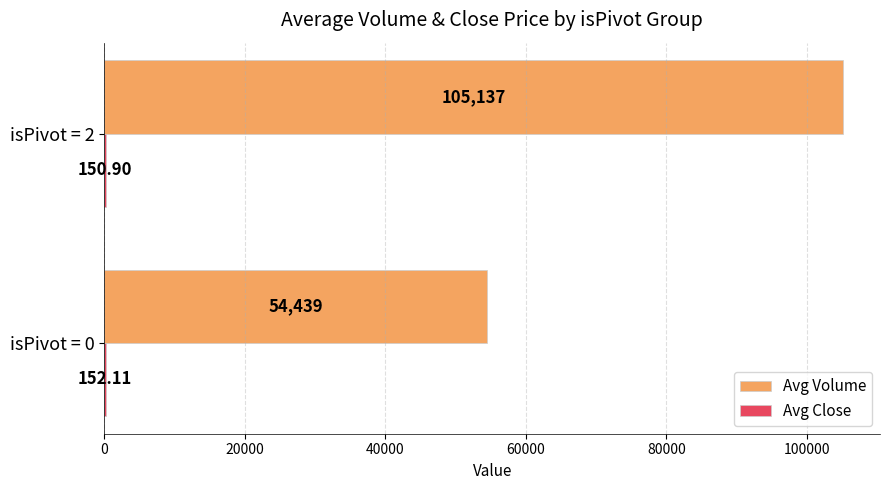

Which series changed the most between isPivot = 0 and isPivot = 2?

Avg Volume